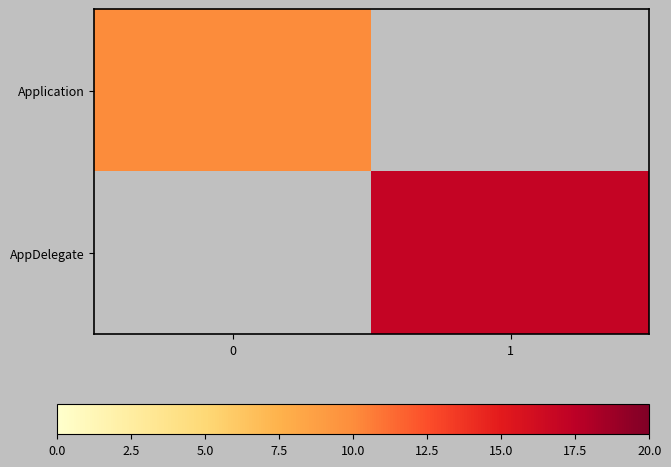

Reading right to left, what are all the values shown in this chart?

Application: 1=0	0=10
AppDelegate: 1=17	0=0